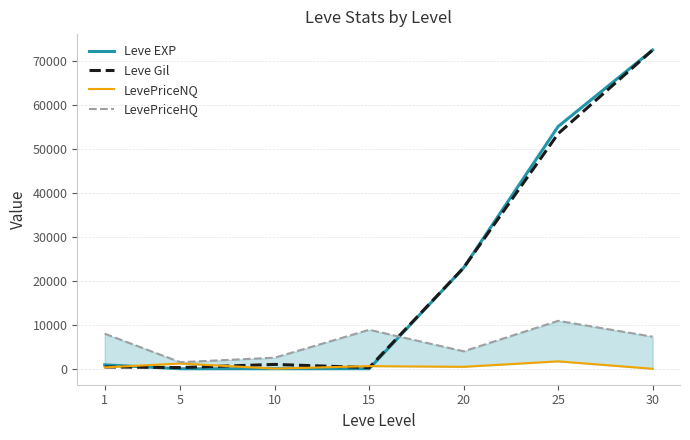

Between 15 and 20, which is larger?

20